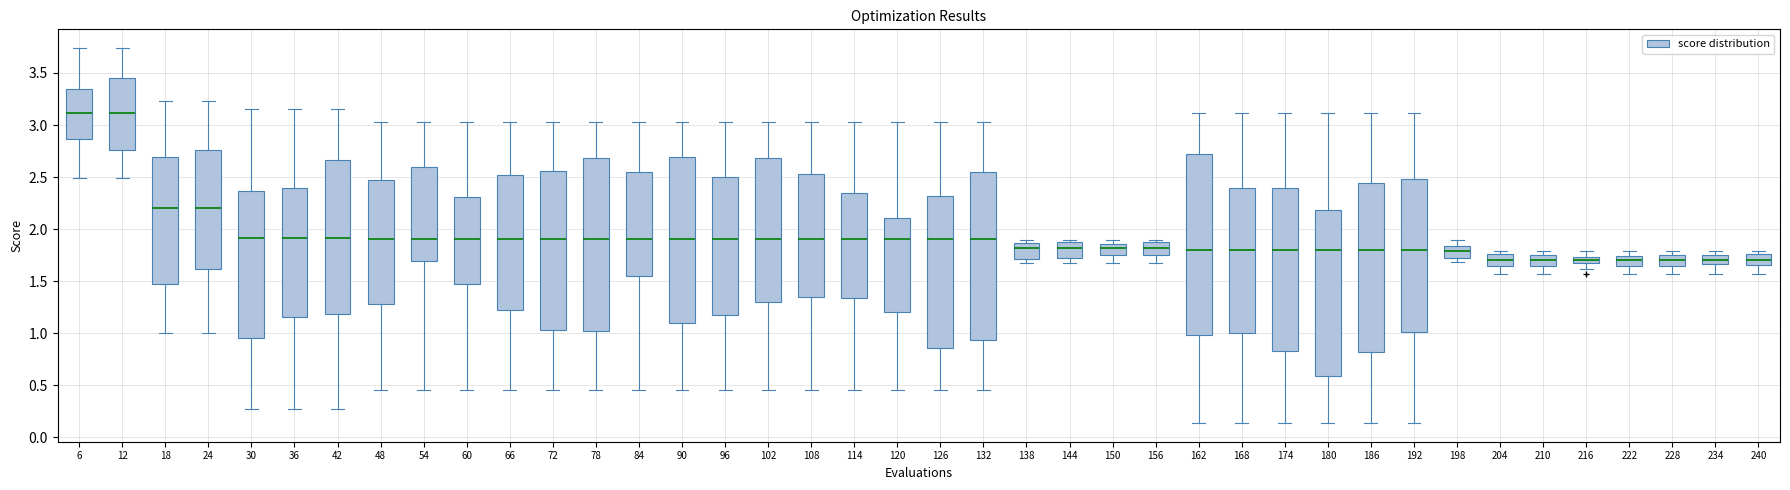

Where does the median line of the box at x = 240 sit on the y-axis? The values are not printed on the chart, so give them approximately, as read against the axis.

1.70